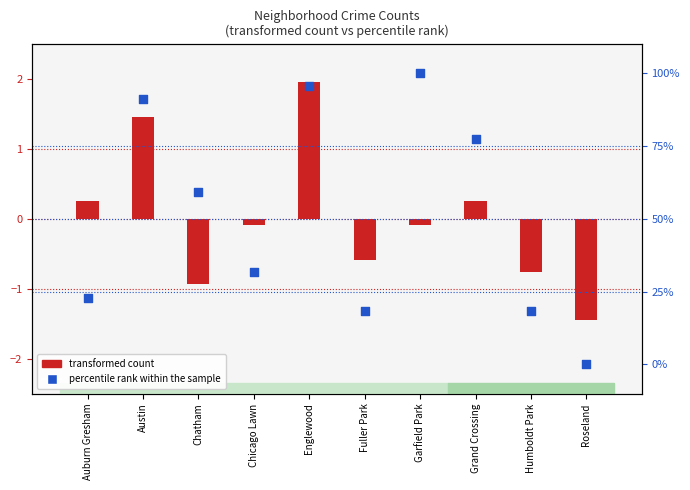

What is the total value across all series at Chicago Lawn?

31.7